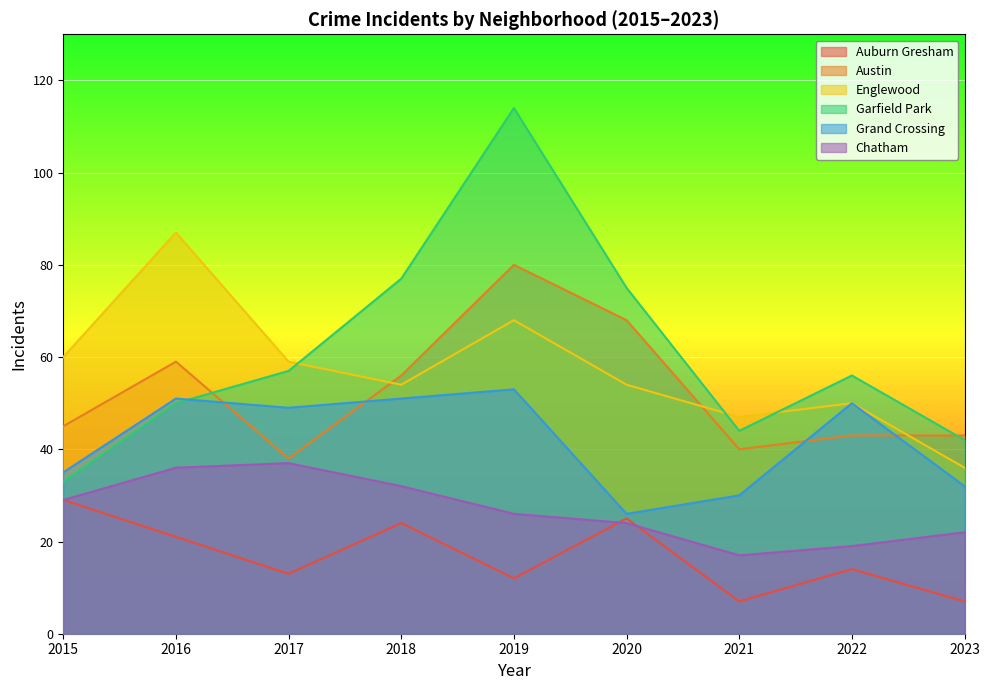

Where is Garfield Park nearest to the value 73?

2020